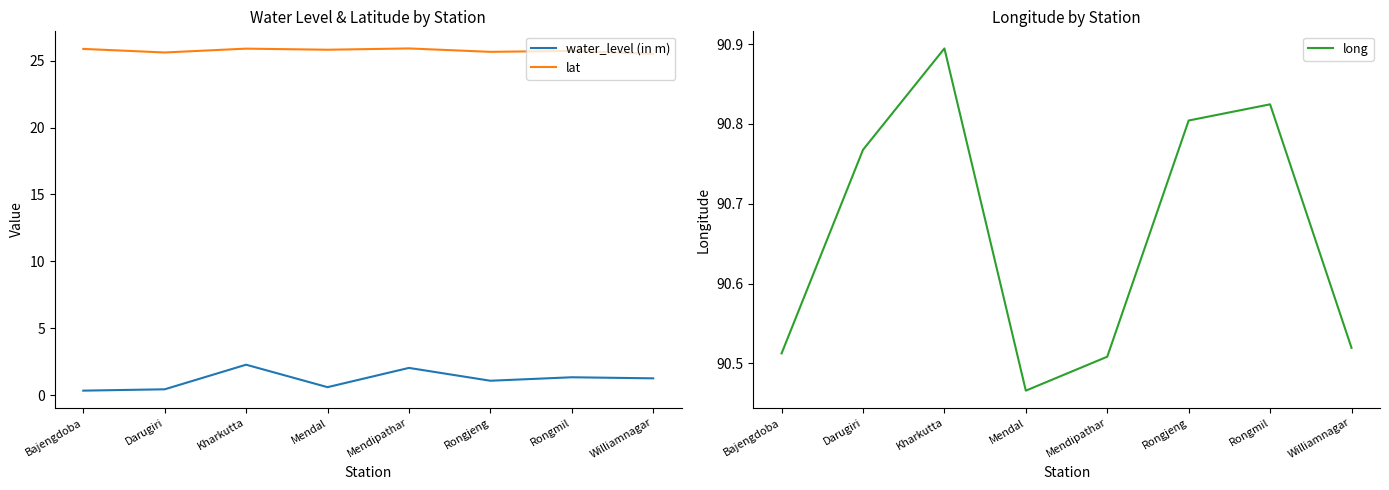

What is the difference between the highest and lowest values at Bajengdoba?

90.2